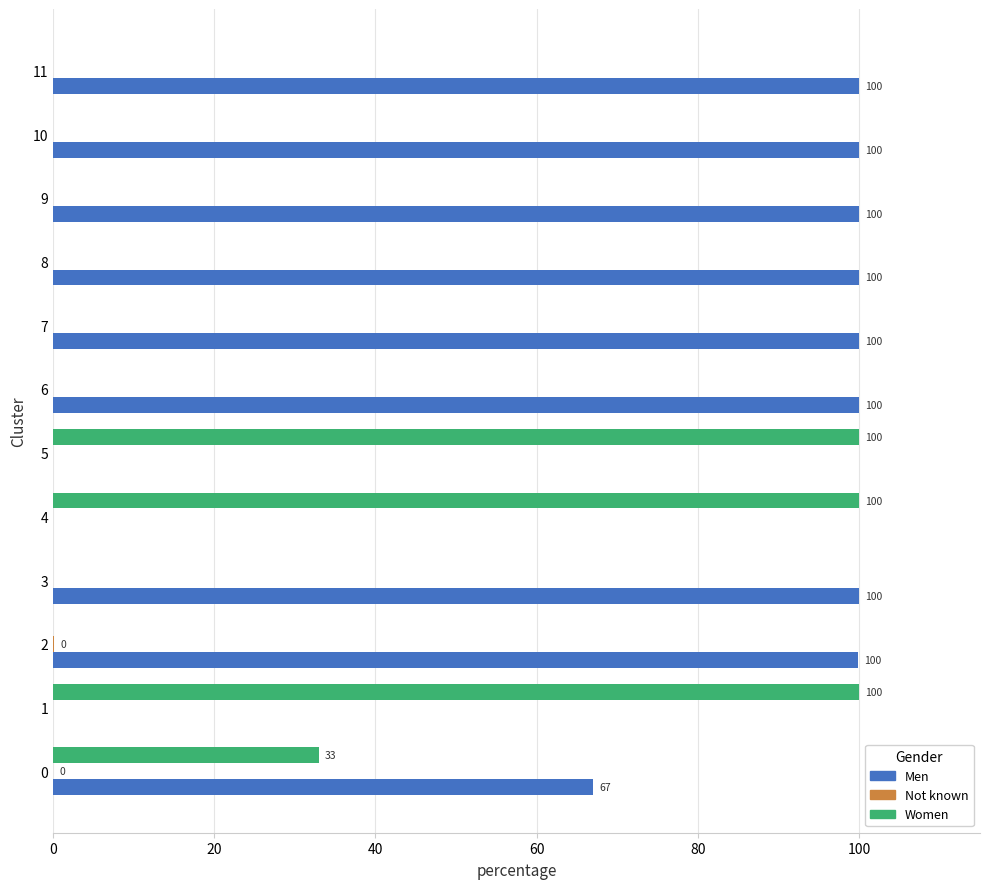

What is the maximum value for Women?

100.0